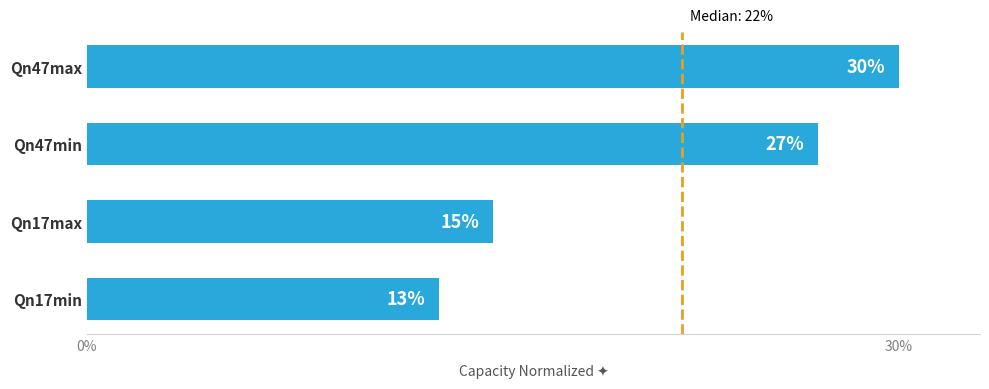

Does the chart contain stacked bars?

No